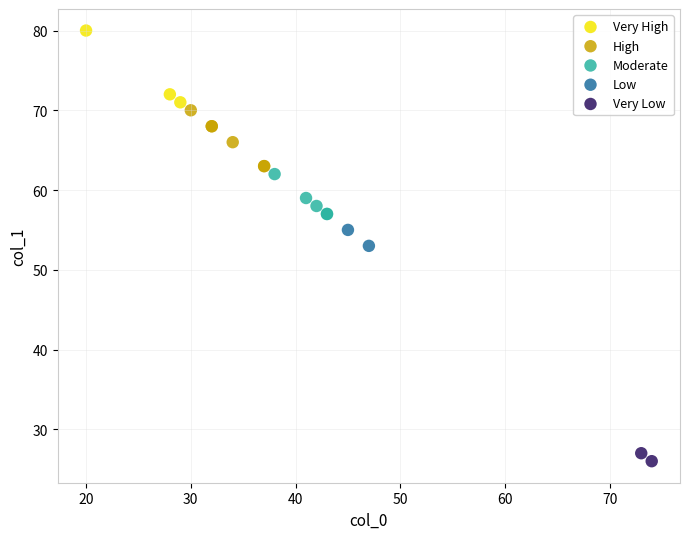

What are all the series names shown in the legend?

Very High, High, Moderate, Low, Very Low